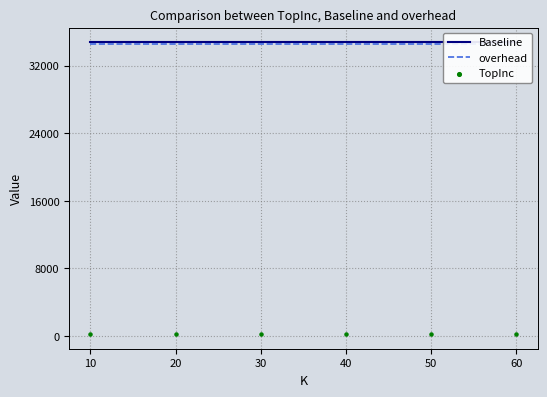

Which series has the largest Y range (max minus min)?

Baseline